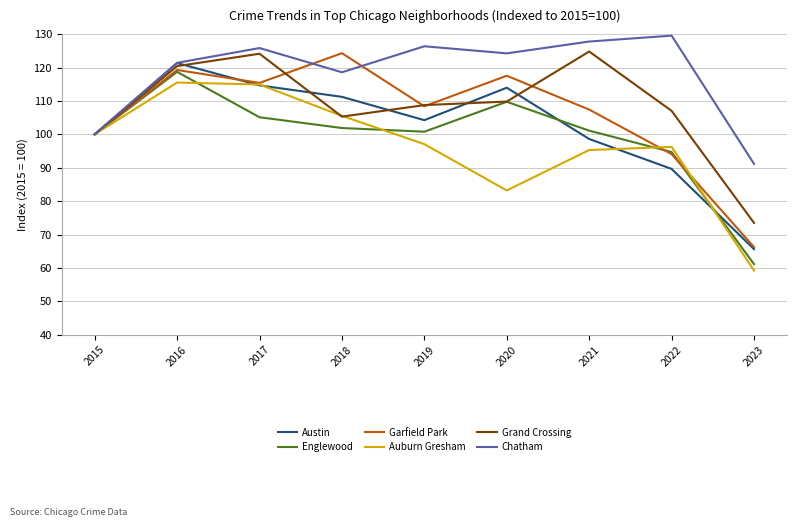

What is the spread (max minus min) of values at 2017?

20.7